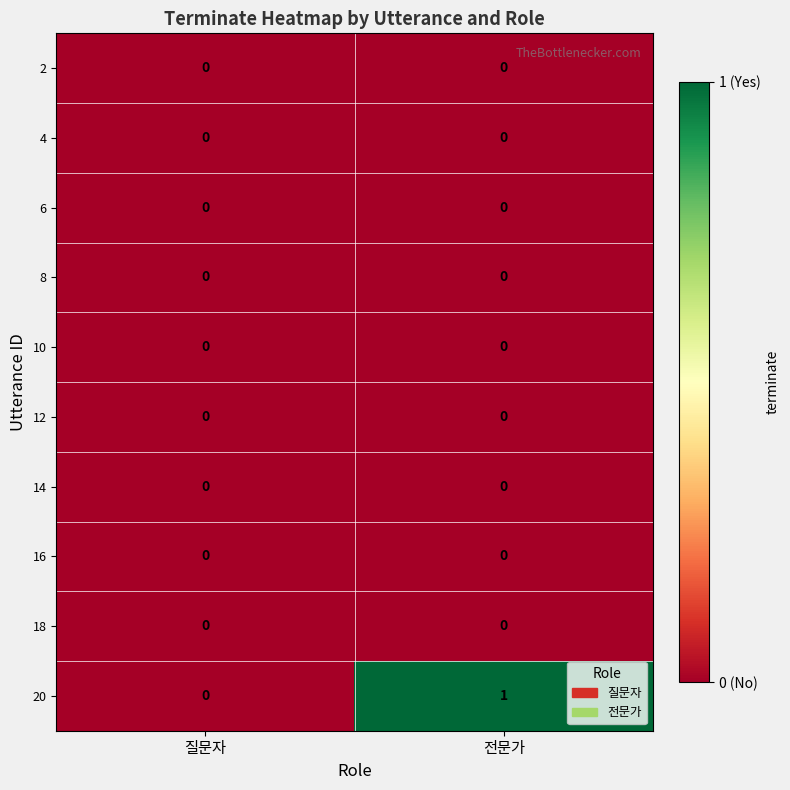

True or false: 4 has a value of 0 at 전문가.

True